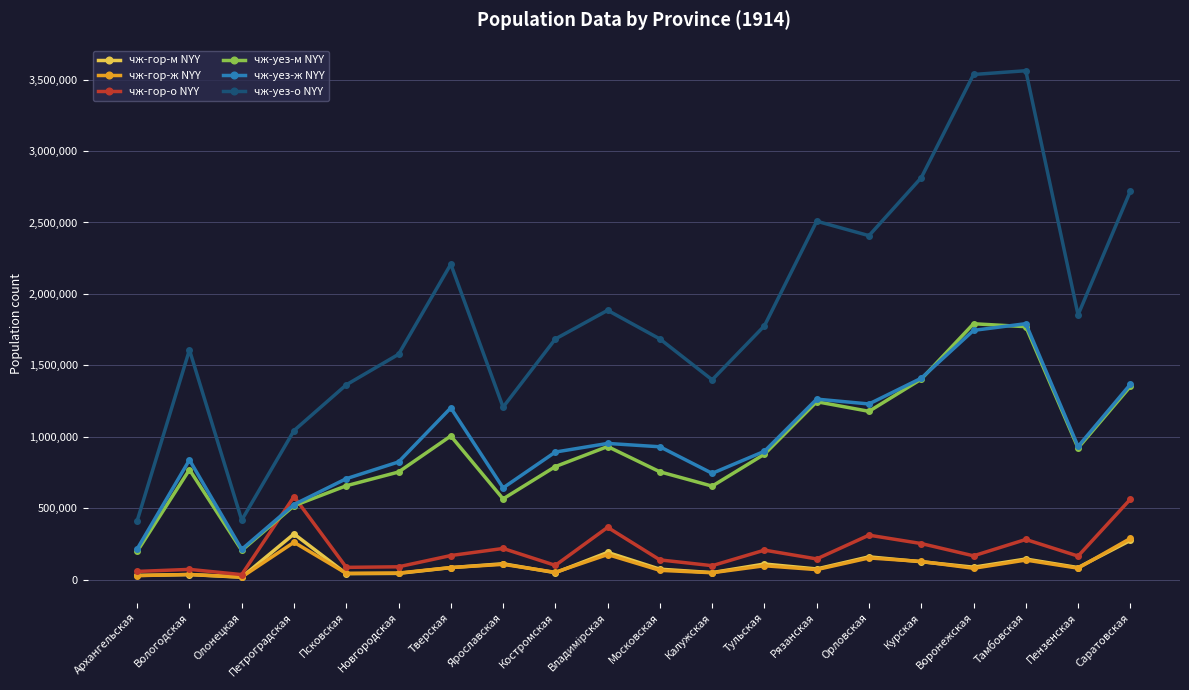

What is the sum of all чж-гор-м NYY values?

2103088